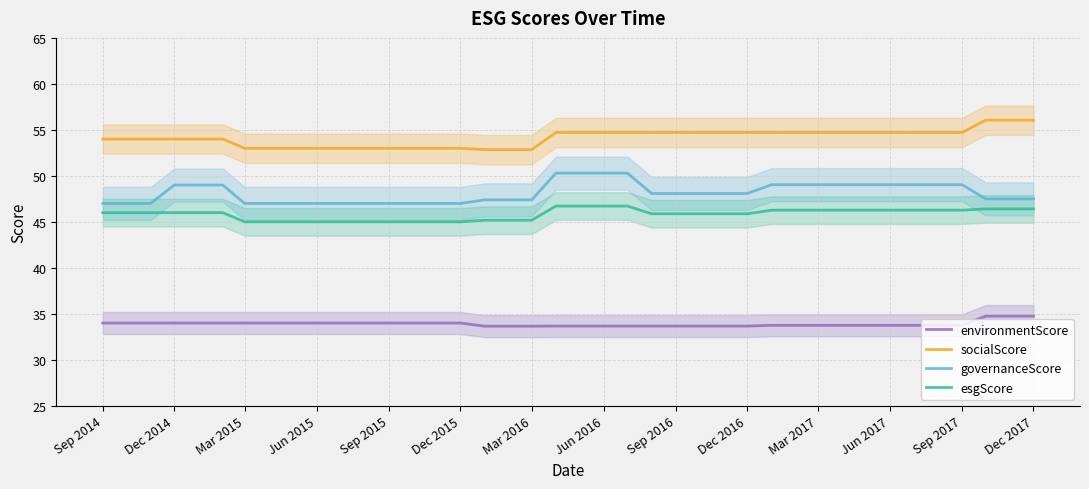

Where does the governanceScore series first go above 48?

Dec 2014